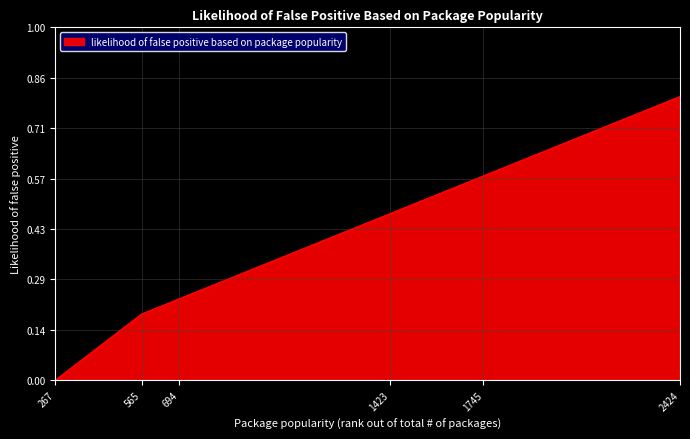

Is it true that the value at 2424 is 1.1?

False